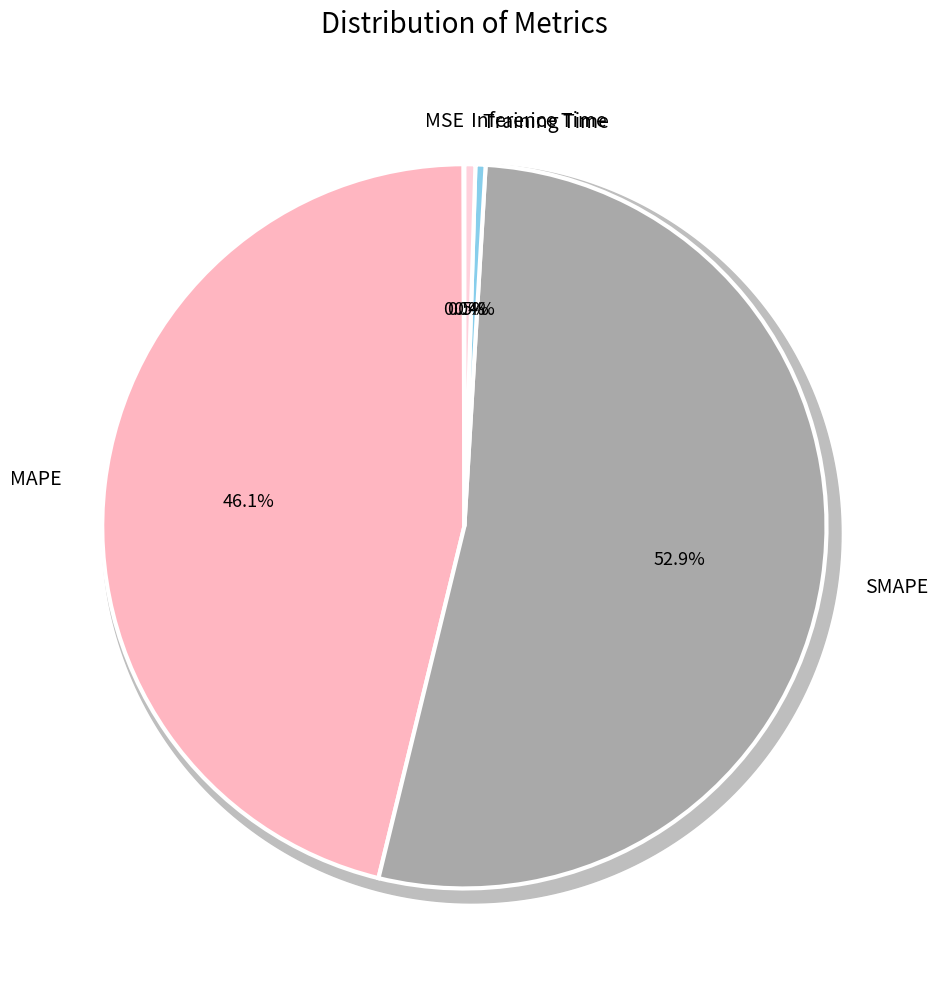

The MSE slice represents 1% of the pie. True or false?

False